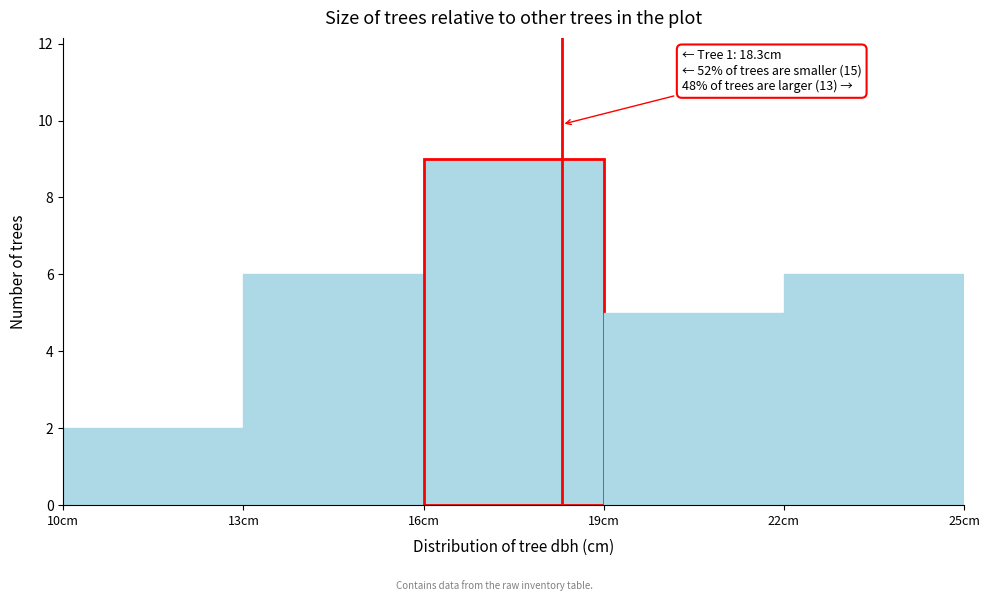

Over which range of the x-axis is the bar tallest?

16 to 19